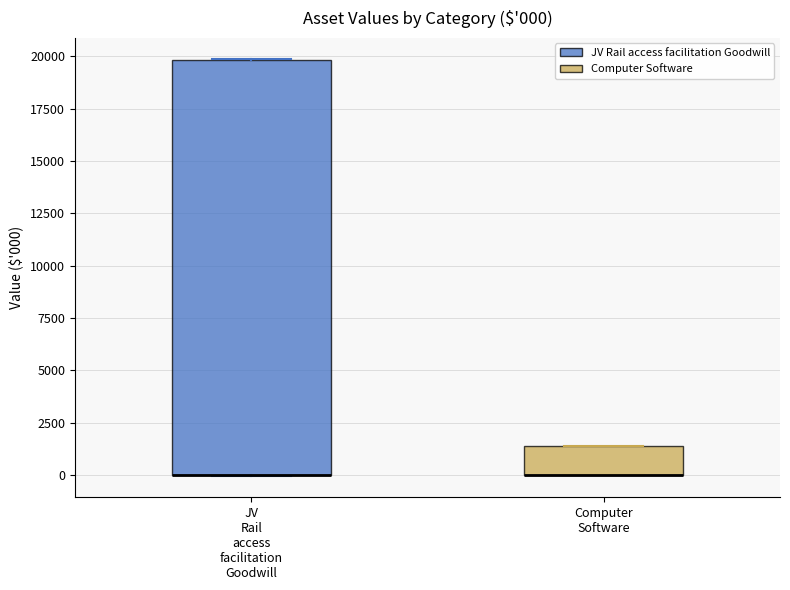

Which box is the tallest, from its lower edge to its upper edge?

JV Rail access facilitation Goodwill